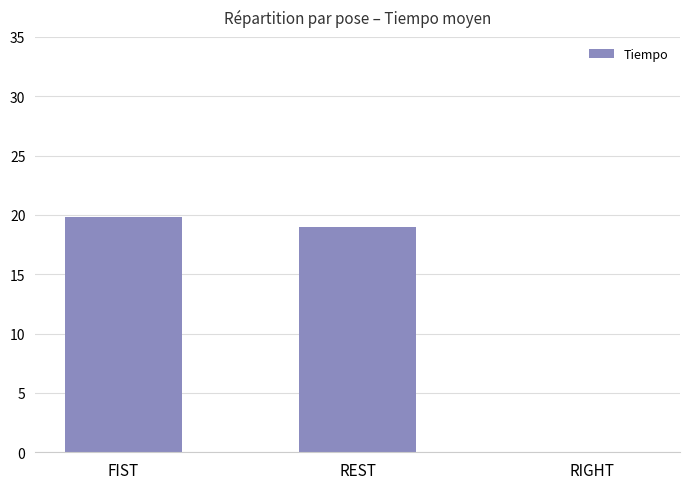

What is the difference between the values at REST and RIGHT?

19.0